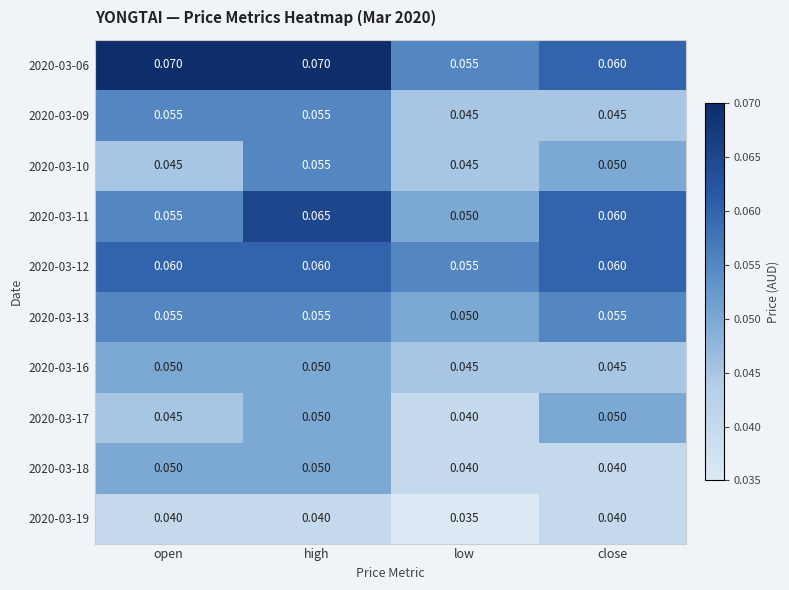

At which category does the chart reach its minimum across all series?

low